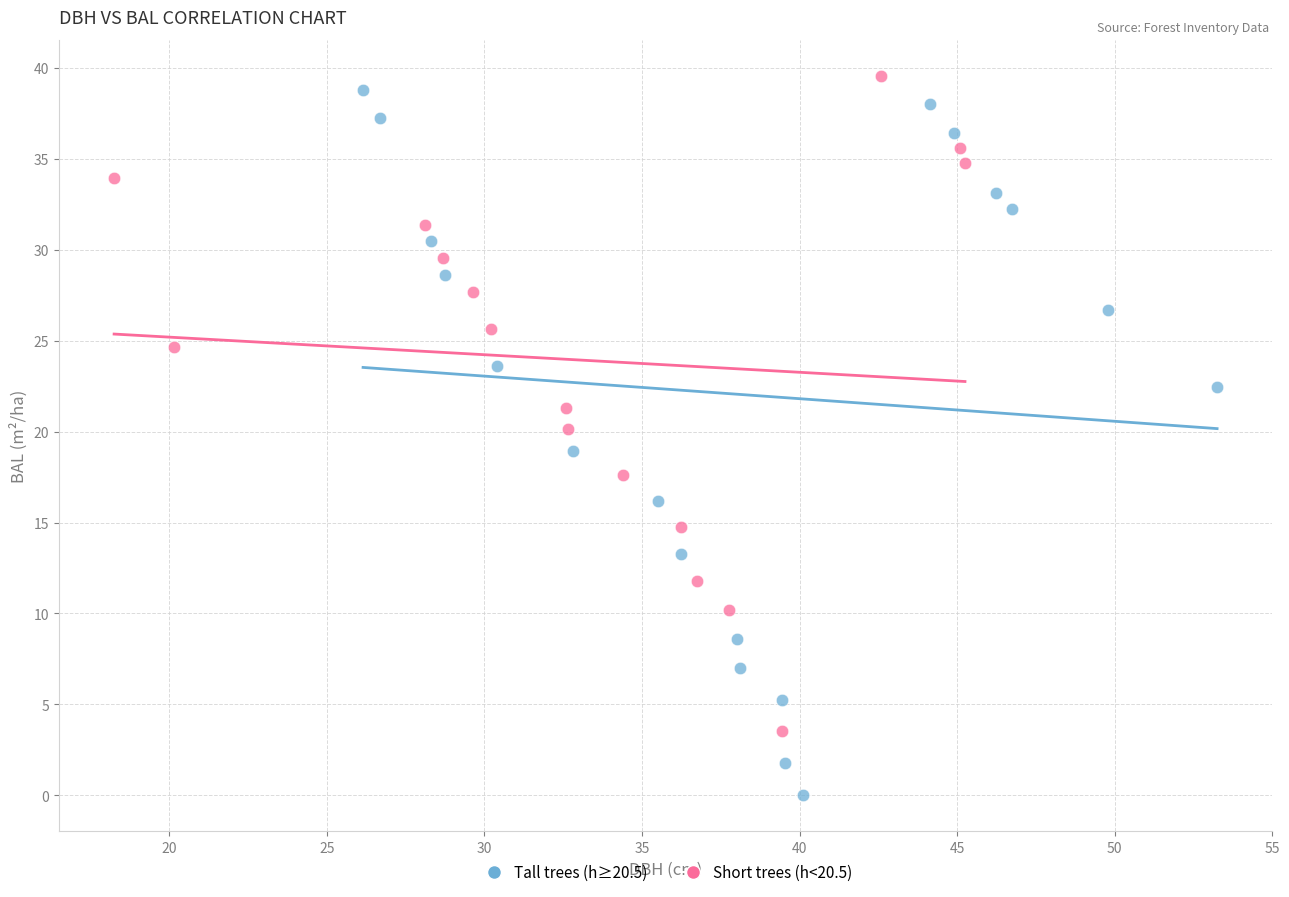

Which series has the largest Y range (max minus min)?

Tall trees (h≥20.5)